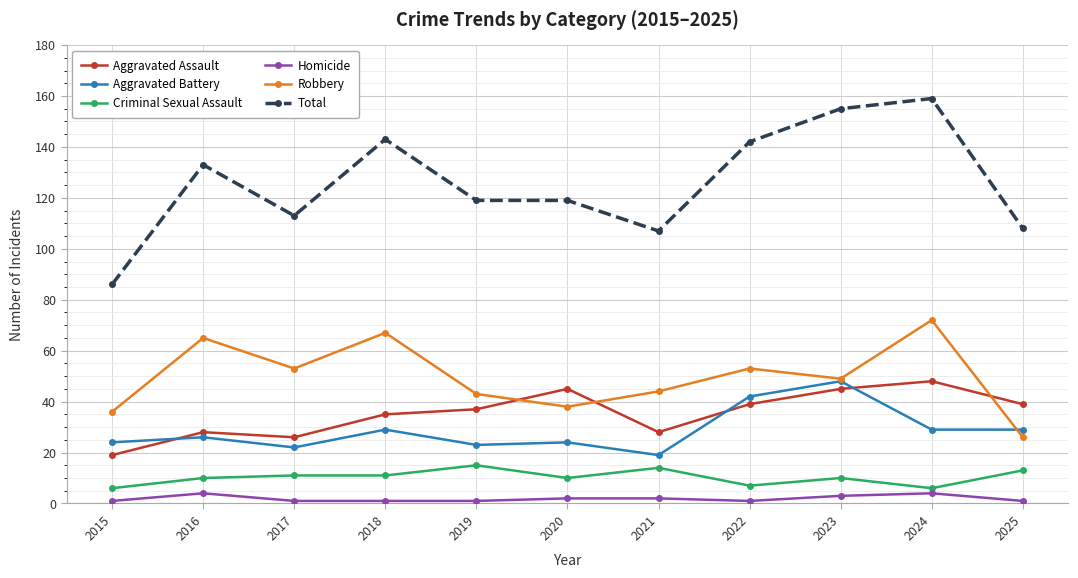

At which label does Aggravated Battery reach its minimum?

2021